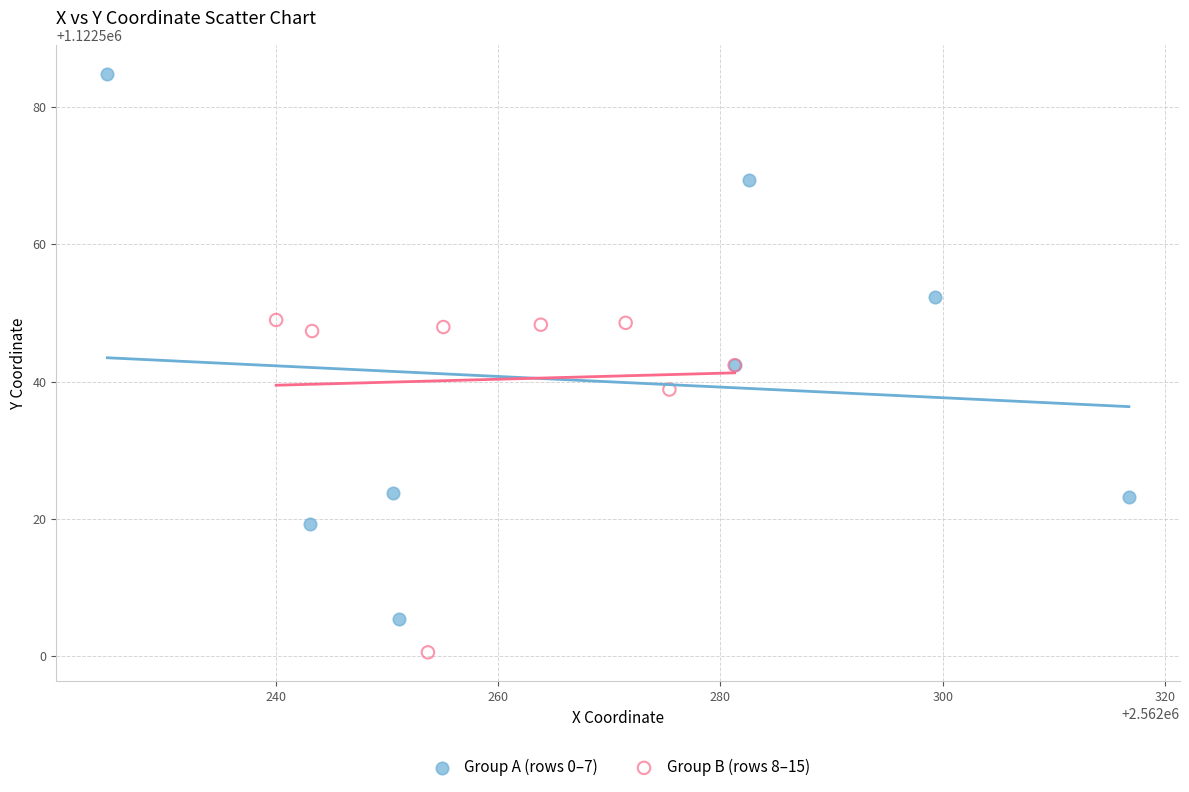

Which series contains the highest Y value?

Group A (rows 0–7)